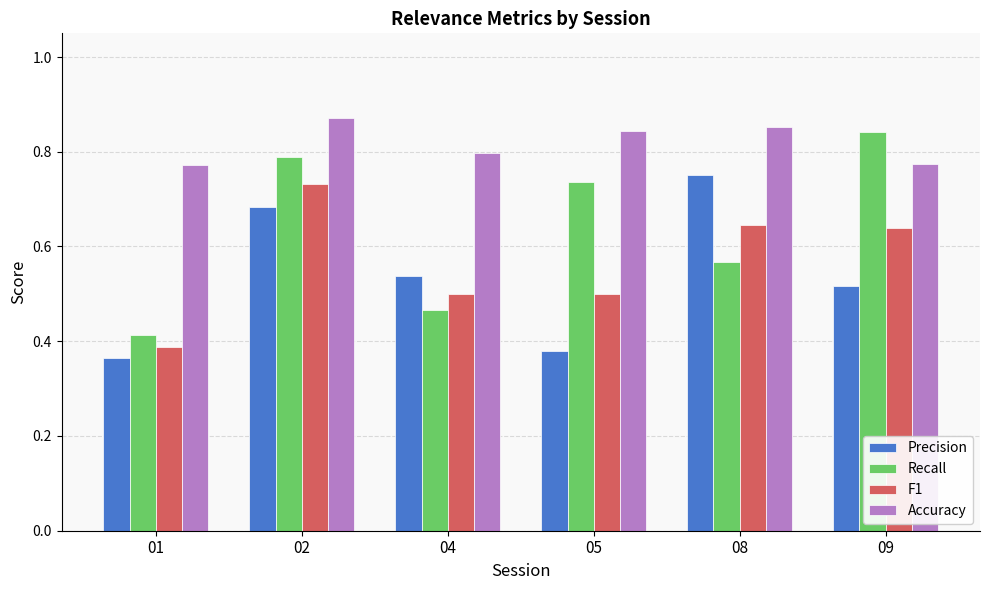

Count the Recall values in the range 0 to 1.

6